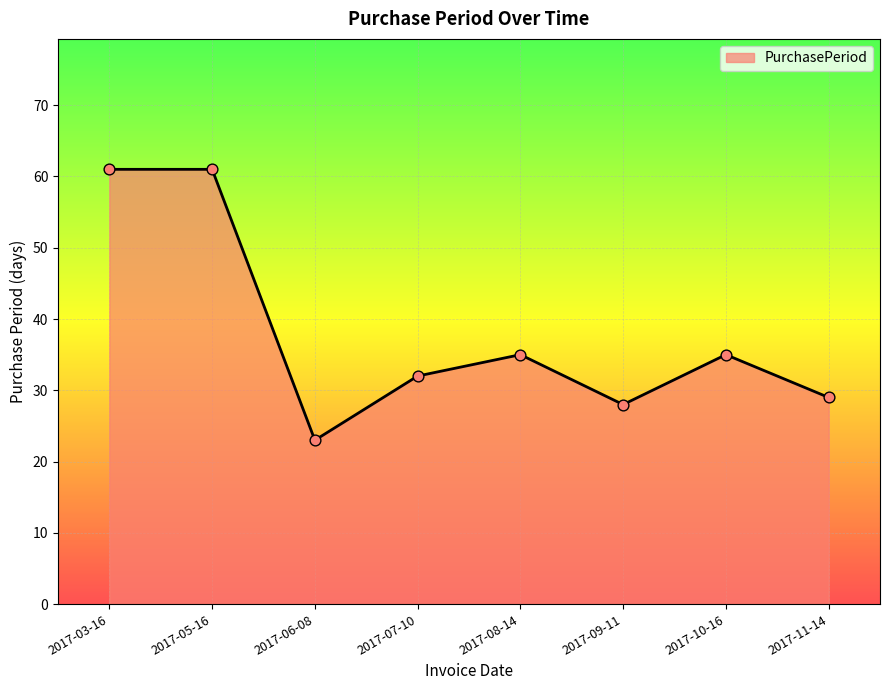

Approximately how many times larger is the value at 2017-06-08 compared to 2017-05-16?

0.4